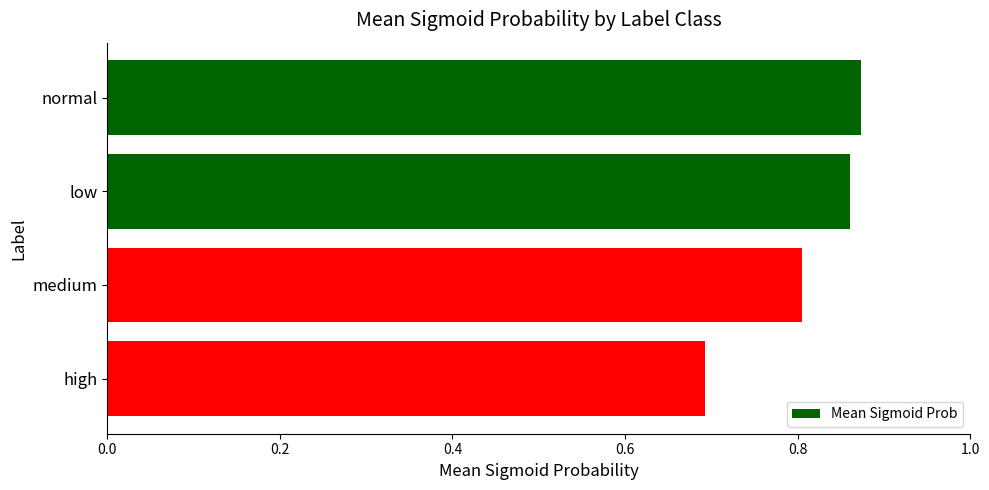

What is the label of the 3rd bar from the top?

medium